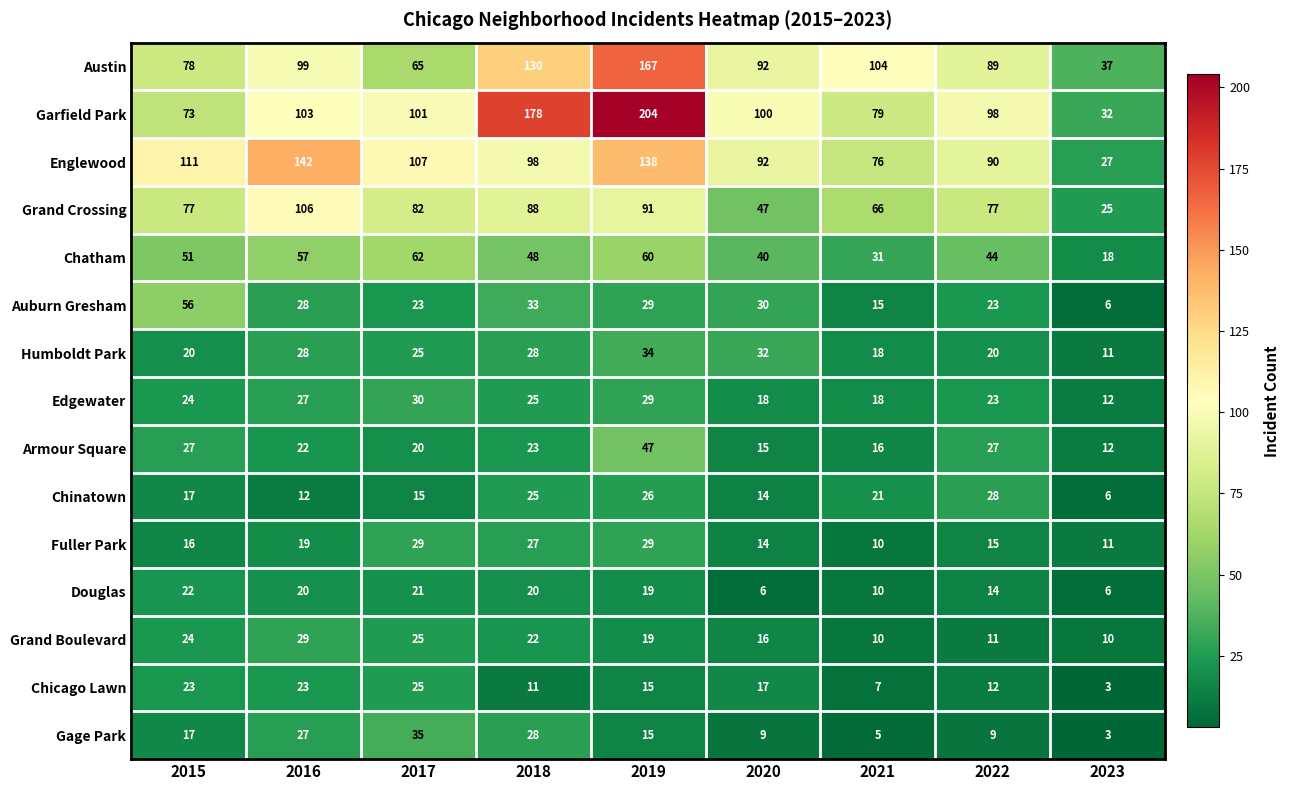

Where is Chicago Lawn nearest to the value 14?

2019